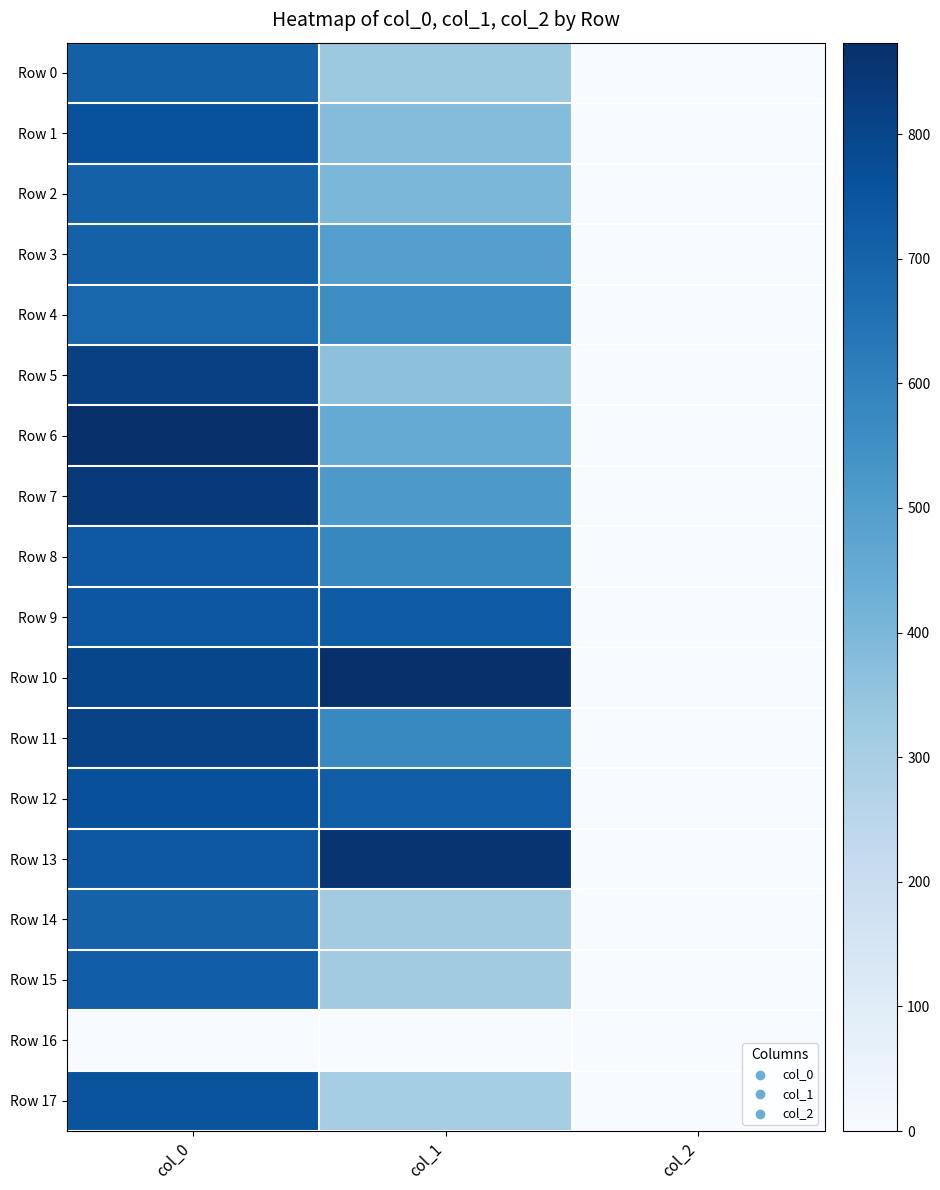

Reading left to right, extract all data points from this chart.

Row 0: col_0=710.0	col_1=330.8	col_2=2.0
Row 1: col_0=760.0	col_1=381.4	col_2=2.0
Row 2: col_0=706.7	col_1=401.6	col_2=2.0
Row 3: col_0=706.7	col_1=496.1	col_2=2.0
Row 4: col_0=690.0	col_1=560.2	col_2=2.0
Row 5: col_0=816.7	col_1=364.5	col_2=2.0
Row 6: col_0=873.3	col_1=452.2	col_2=2.0
Row 7: col_0=836.7	col_1=516.4	col_2=2.0
Row 8: col_0=736.7	col_1=577.1	col_2=2.0
Row 9: col_0=743.3	col_1=725.6	col_2=2.0
Row 10: col_0=796.7	col_1=867.4	col_2=2.0
Row 11: col_0=806.7	col_1=573.8	col_2=2.0
Row 12: col_0=766.7	col_1=722.2	col_2=2.0
Row 13: col_0=740.0	col_1=853.9	col_2=2.0
Row 14: col_0=703.3	col_1=317.2	col_2=2.0
Row 15: col_0=716.7	col_1=313.9	col_2=2.0
Row 16: col_0=0.0	col_1=0.0	col_2=0.0
Row 17: col_0=753.3	col_1=307.1	col_2=2.0